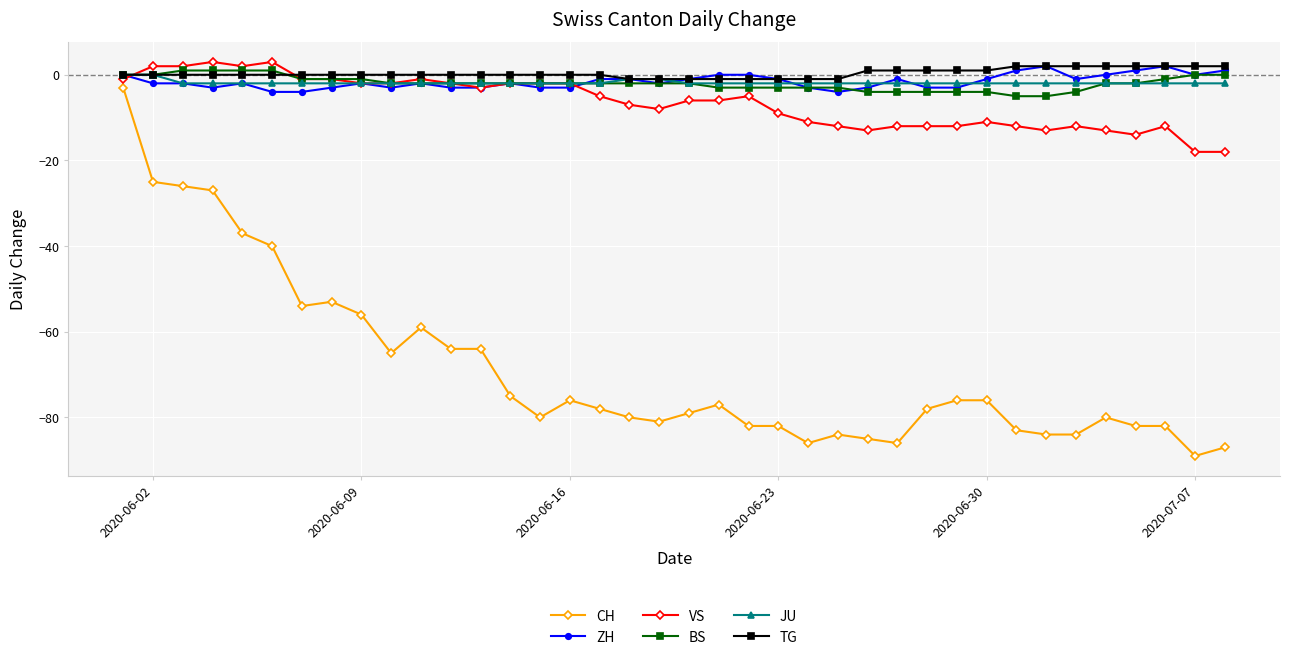

Which series ends up on top after the final intersection of ZH and VS?

ZH